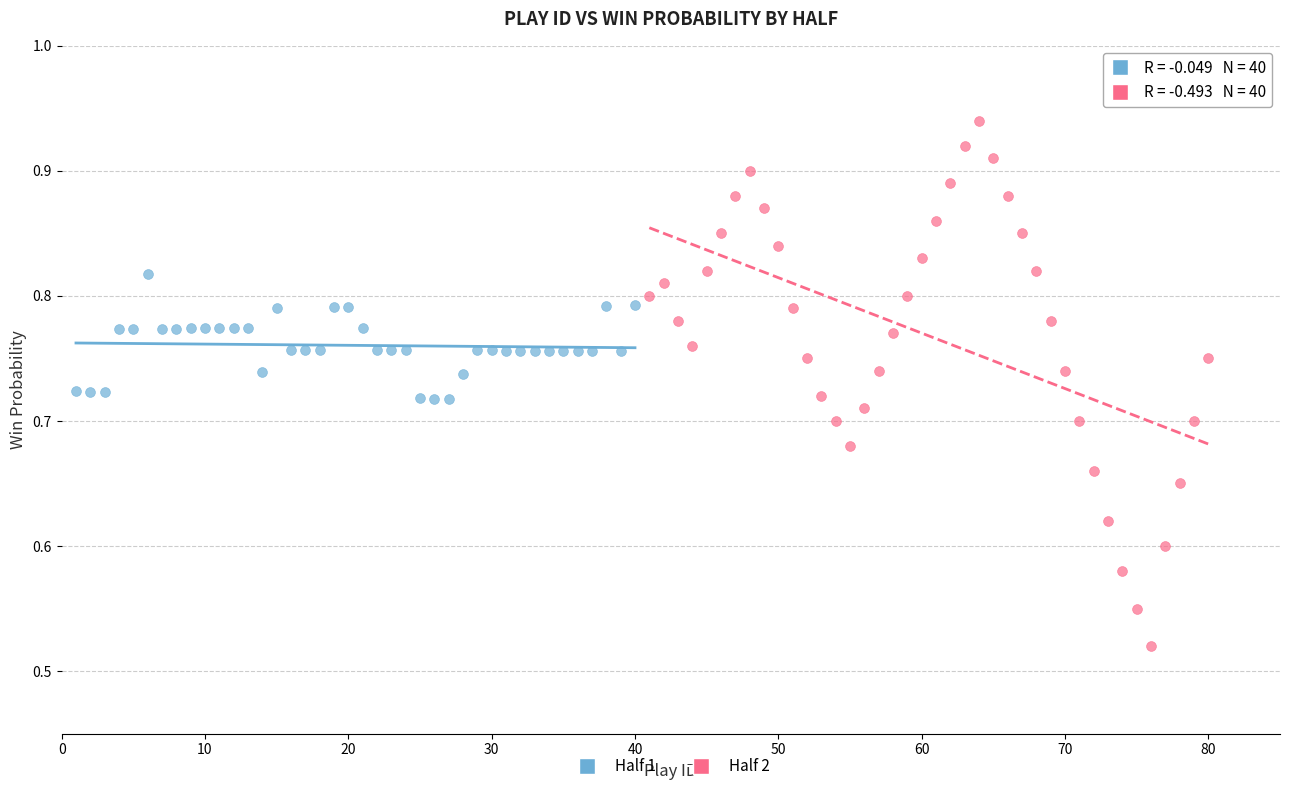

Which series contains the lowest Y value?

Half 2